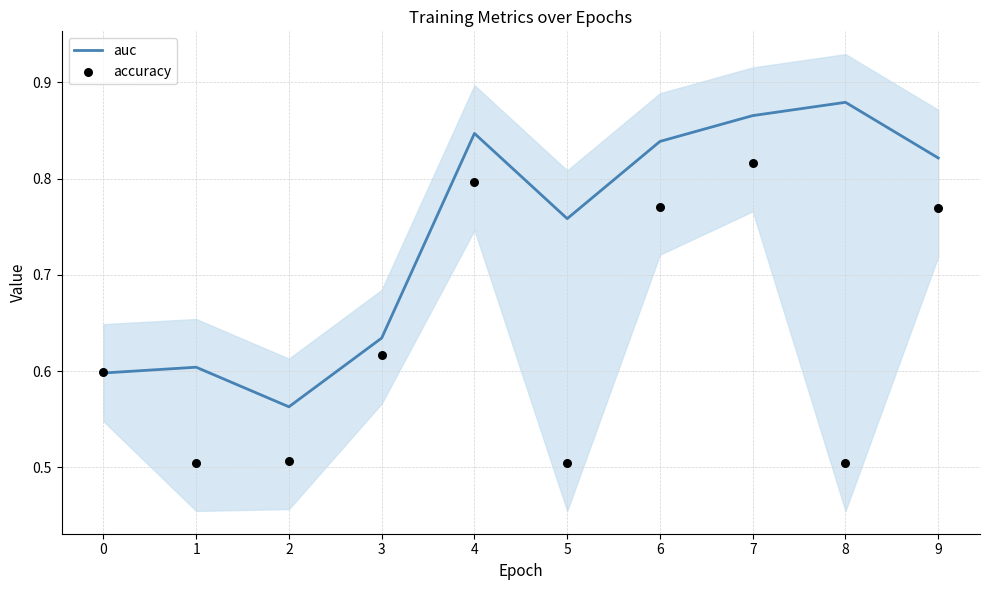

Which series contains the highest Y value?

auc